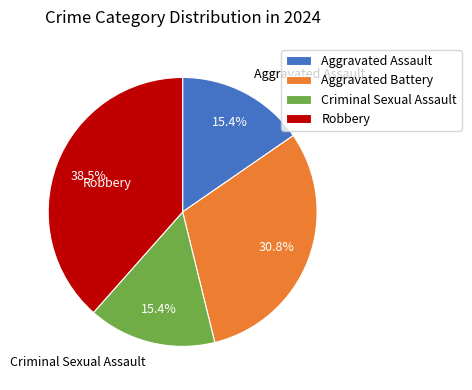

What is the largest slice in the pie chart?

Robbery